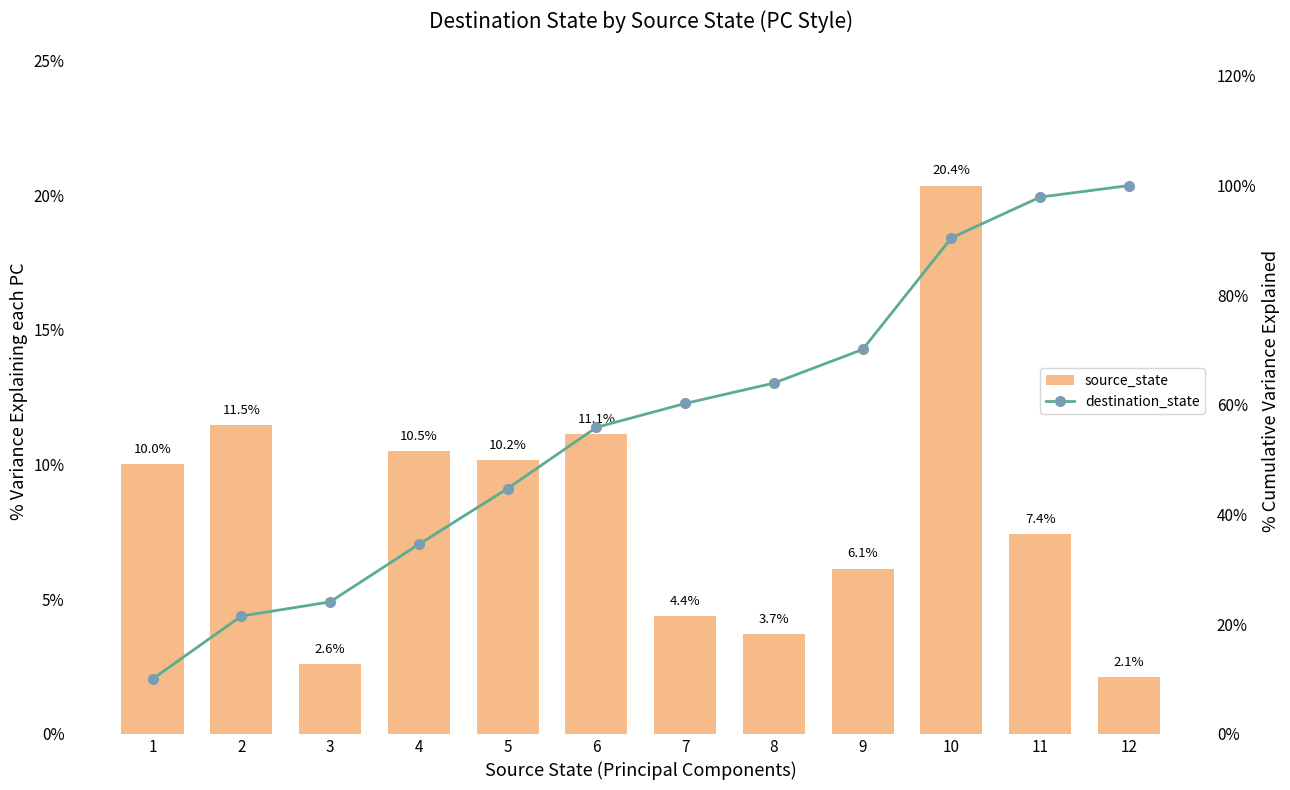

The value of source_state at 5 is 10.2. True or false?

True